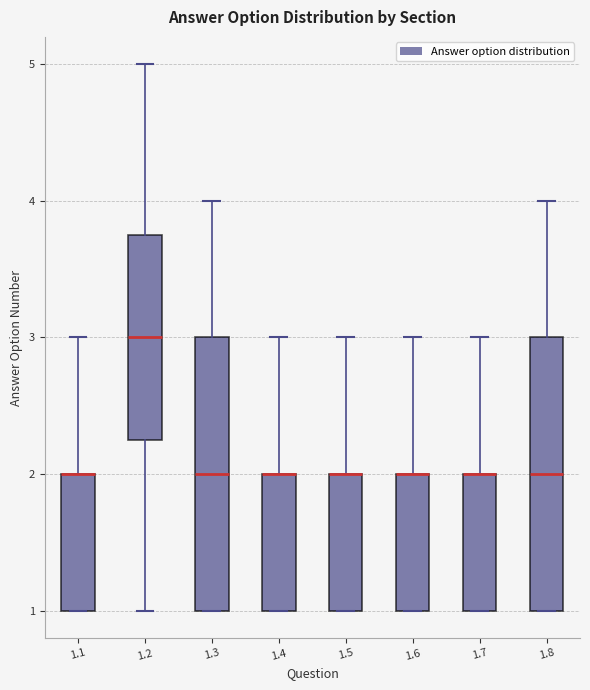

Where is the lower edge of the box at x = 1.6 on the y-axis? The values are not printed on the chart, so give them approximately, as read against the axis.

1.0